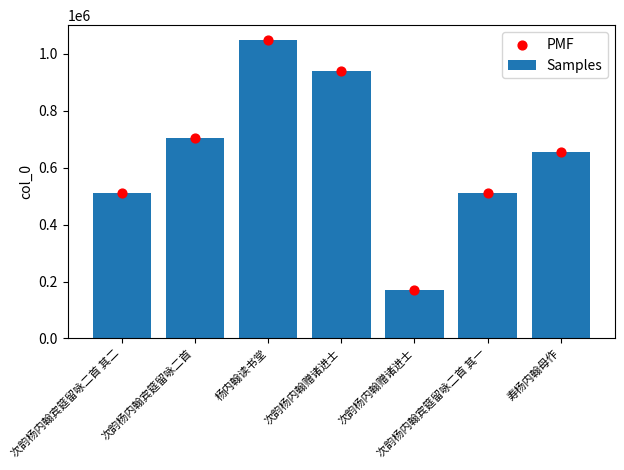

Which series contains the lowest Y value?

Samples